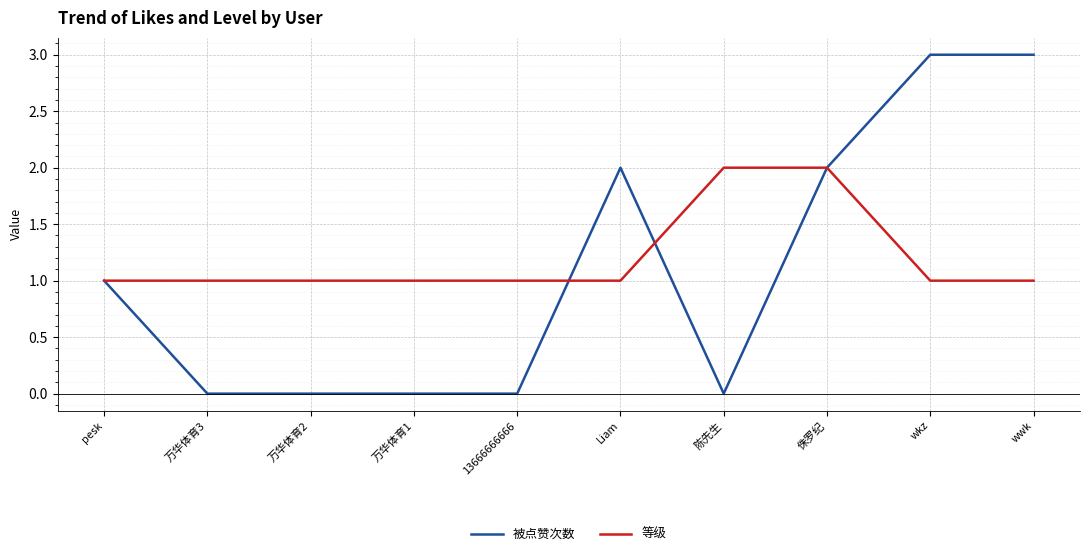

Reading right to left, list all the values displayed in this chart.

被点赞次数: 3	3	2	0	2	0	0	0	0	1
等级: 1	1	2	2	1	1	1	1	1	1